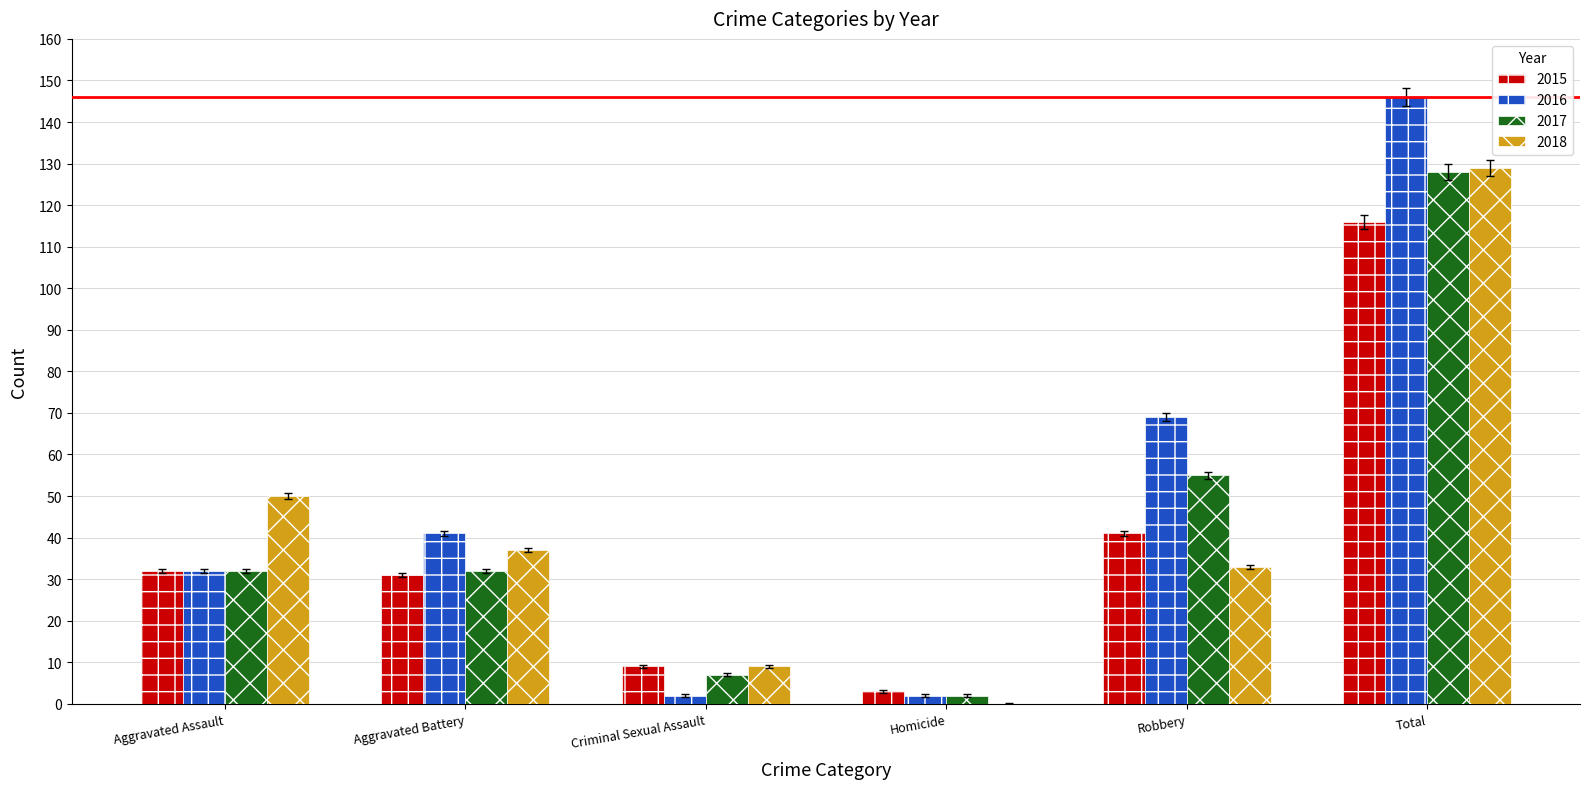

Reading left to right, what are all the values shown in this chart?

2015: 32	31	9	3	41	116
2016: 32	41	2	2	69	146
2017: 32	32	7	2	55	128
2018: 50	37	9	0	33	129